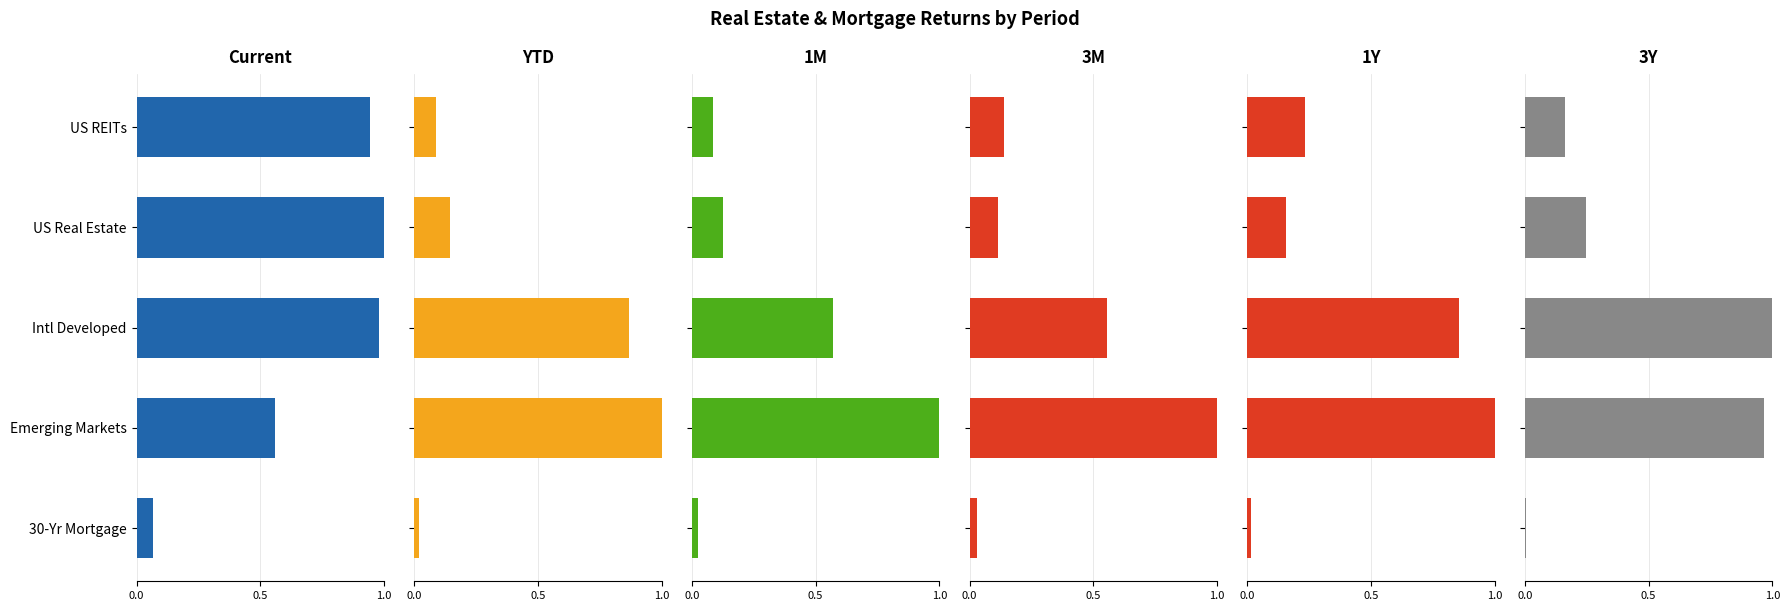

Which has a higher value, Intl Developed or US REITs?

Intl Developed